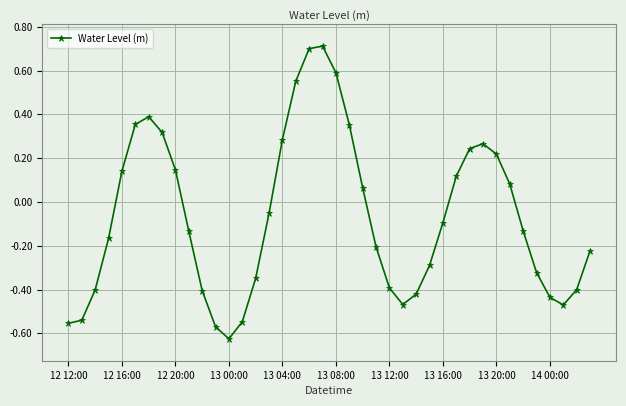

What is the difference between the second highest and second lowest values?

1.3